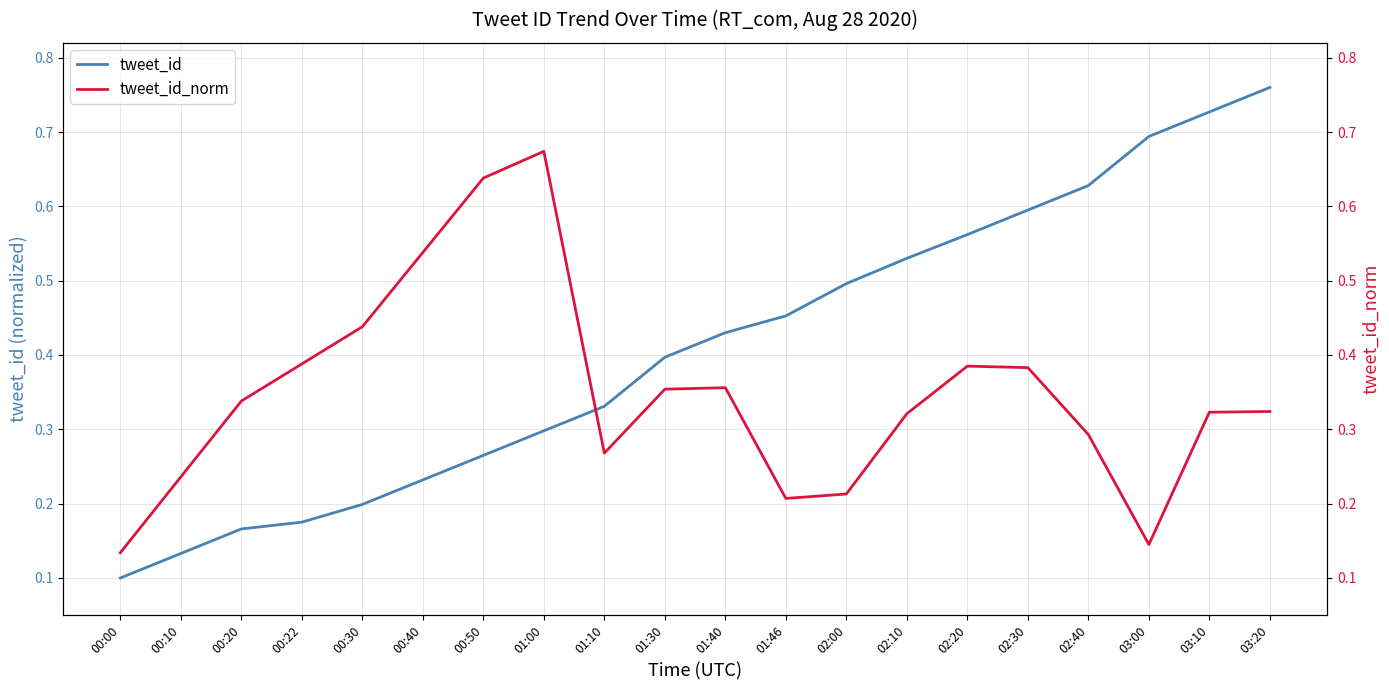

True or false: tweet_id_norm has a value of 0.3 at 03:20.

True